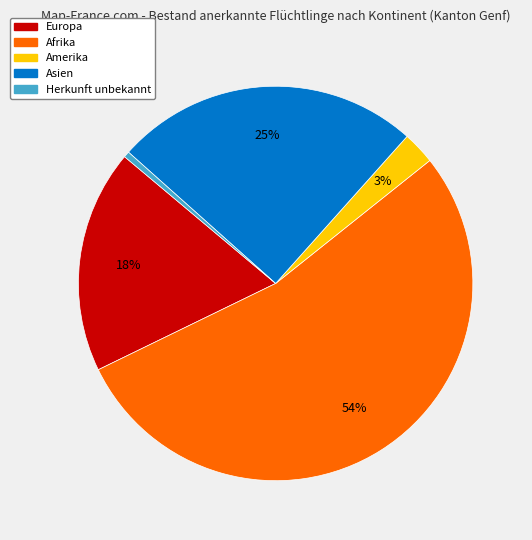

Does any single category account for the majority?

Yes